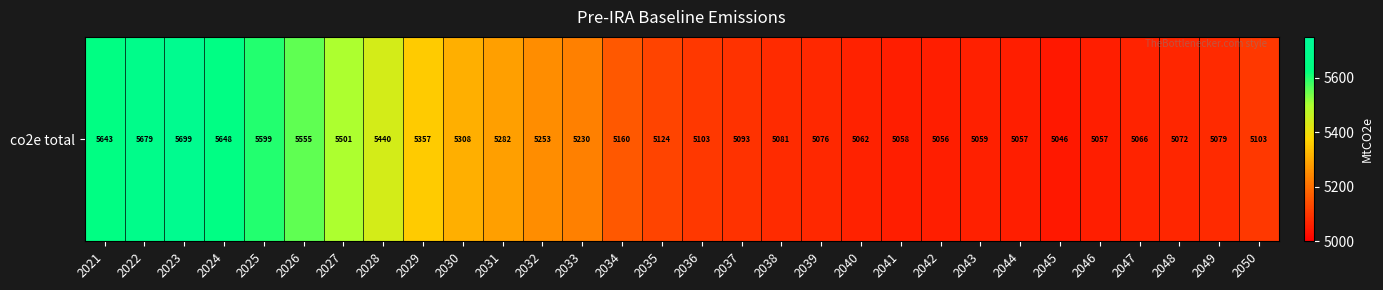

What is the ratio of the value at 2039 to the value at 2023?

0.9